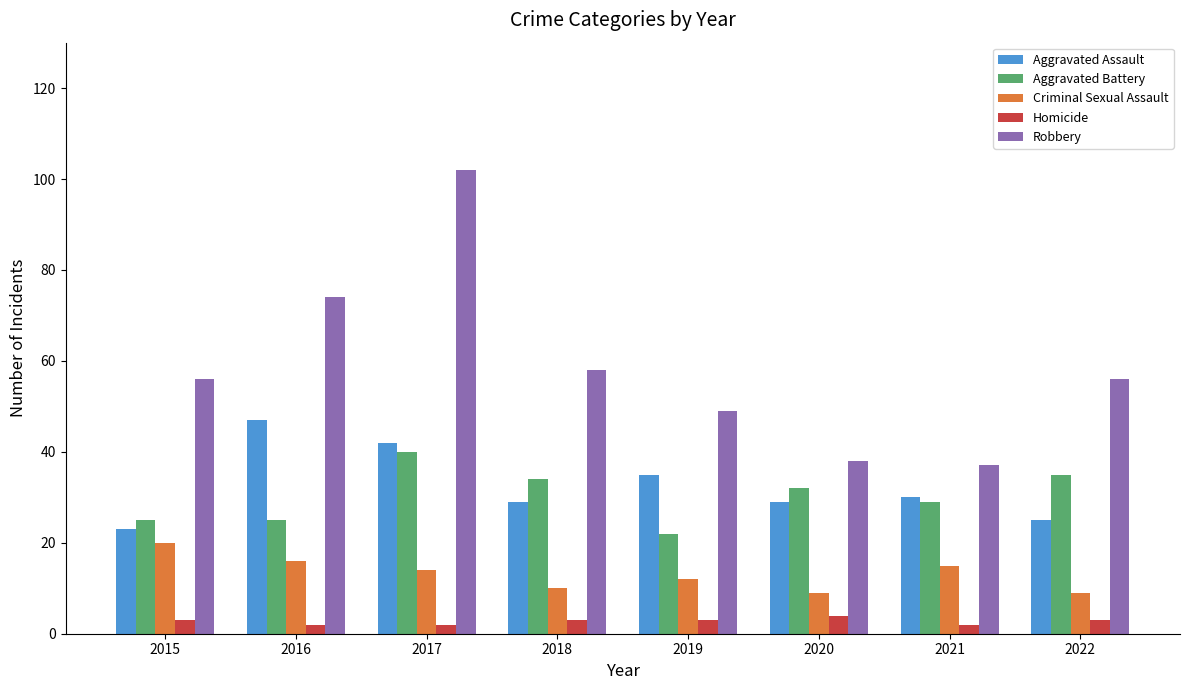

What are all the series names shown in the legend?

Aggravated Assault, Aggravated Battery, Criminal Sexual Assault, Homicide, Robbery